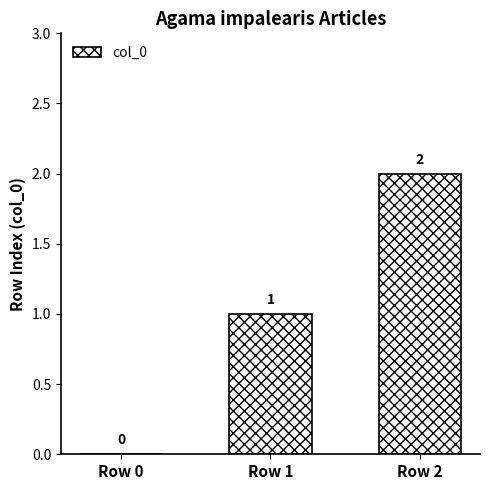

Which has a higher value, Row 0 or Row 2?

Row 2